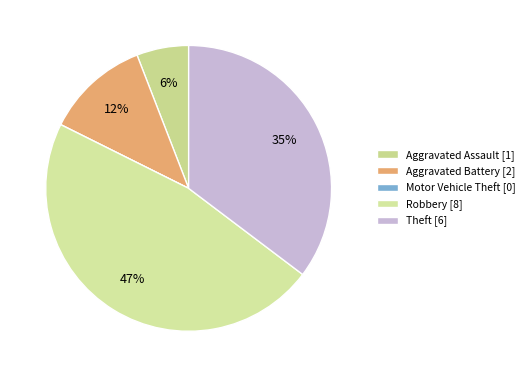

Combined, do Theft and Robbery account for over 50%?

Yes